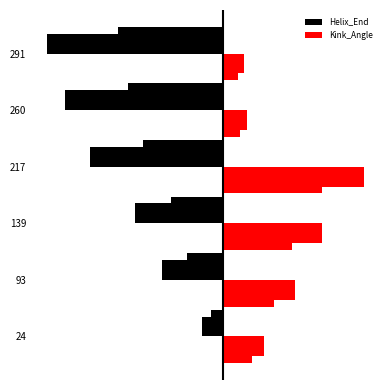

How many groups of bars are there?

6